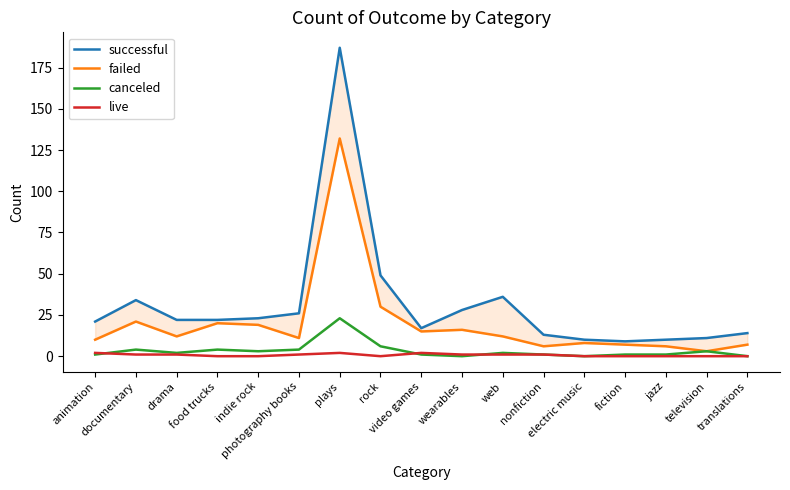

At which label is failed closest to 67?

rock